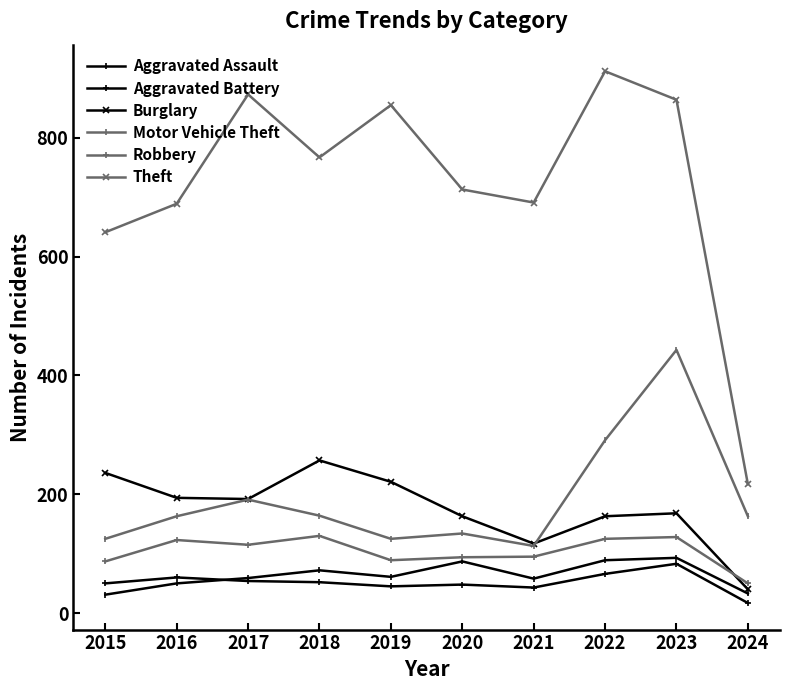

The Aggravated Assault series shows 39 at 2023. True or false?

False